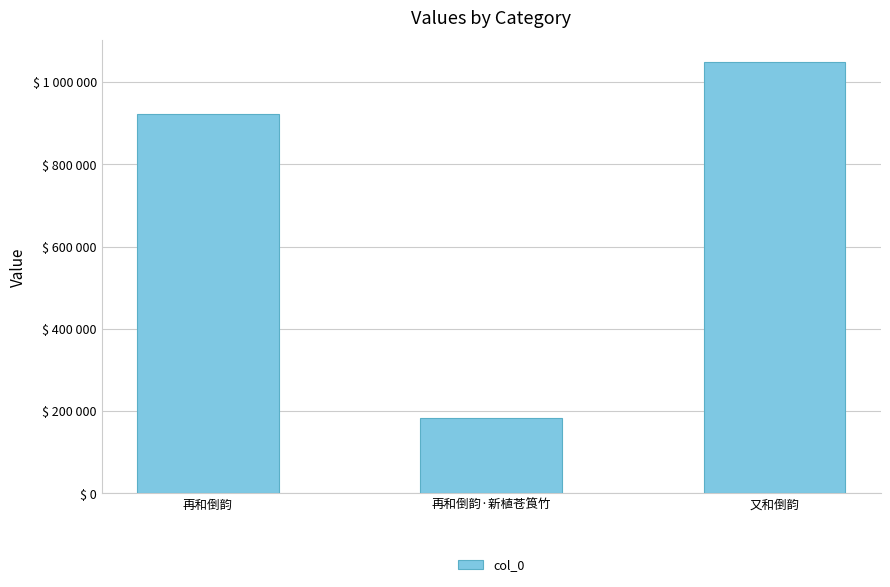

Approximately how many times larger is the value at 再和倒韵·新植苍筤竹 compared to 又和倒韵?

0.2